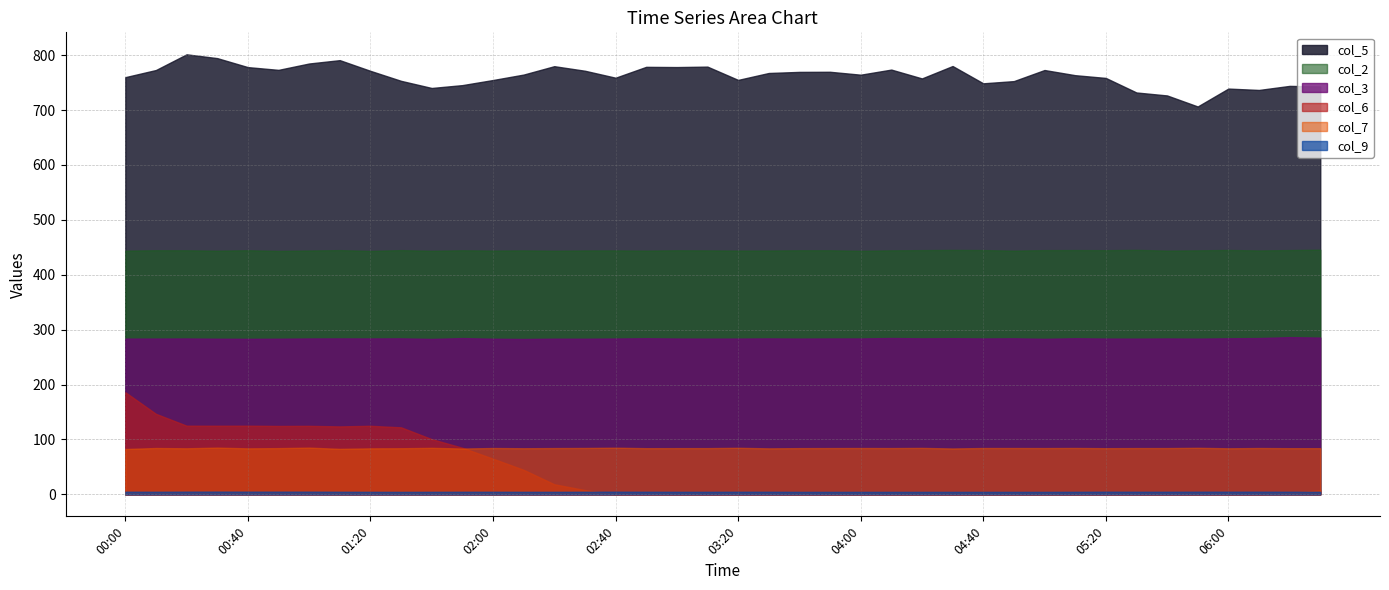

Which series has the largest range (max minus min)?

col_6